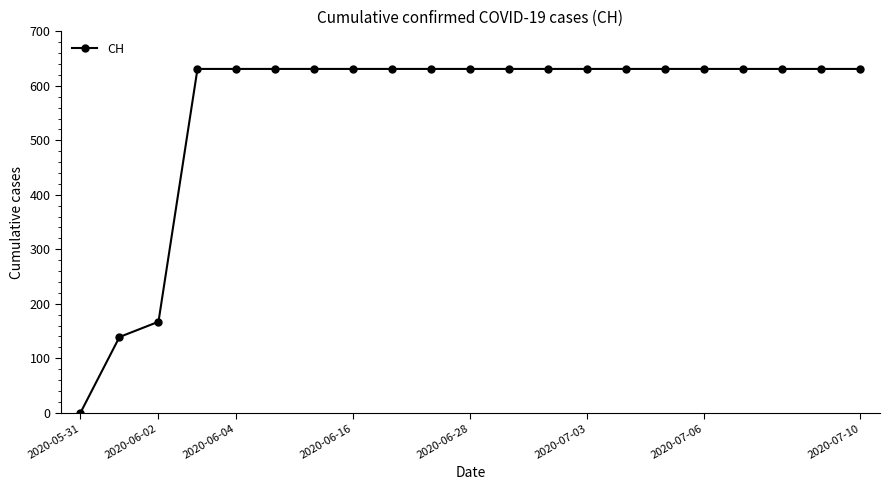

What is the average value?

555